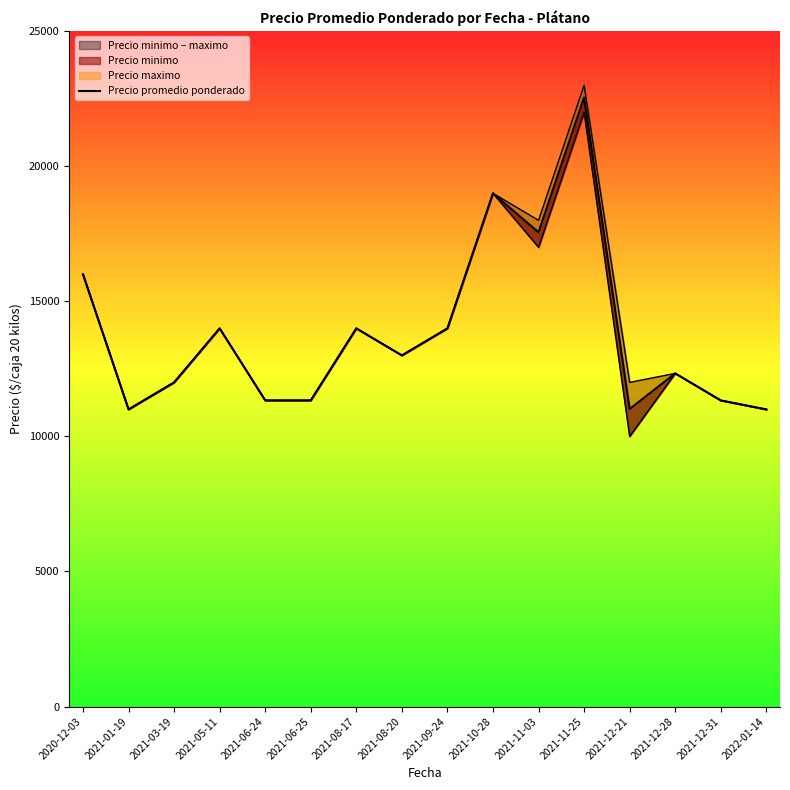

The chart shows a value of 11333.3 at 2021-06-25. True or false?

True